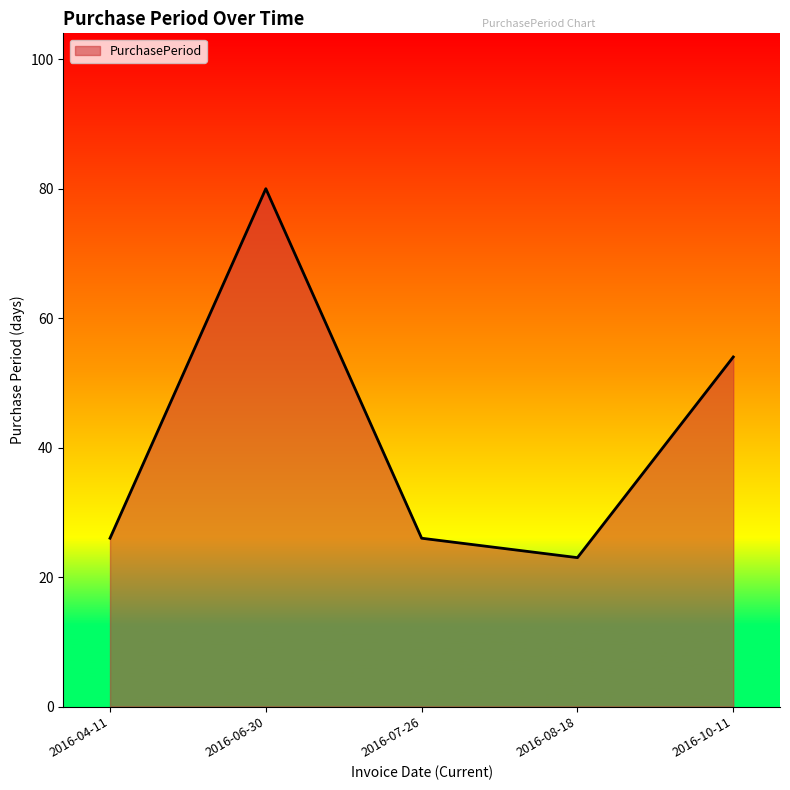

Is it true that the value at 2016-08-18 is 34?

False